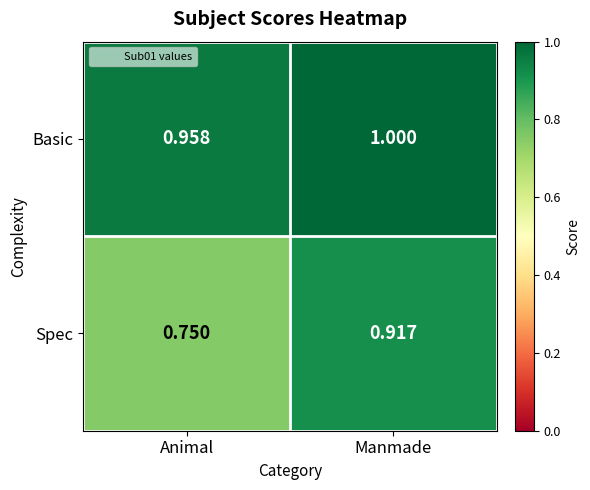

Is the value of Basic at Animal greater than the value of Spec at Animal?

Yes